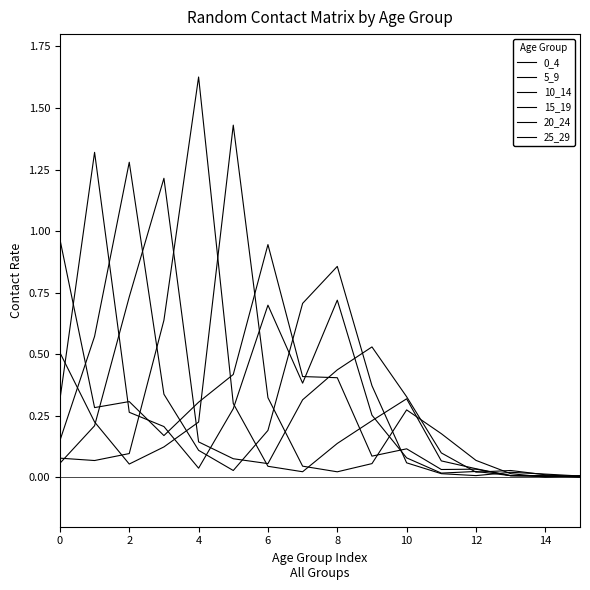

At which label does 15_19 reach its peak?

6